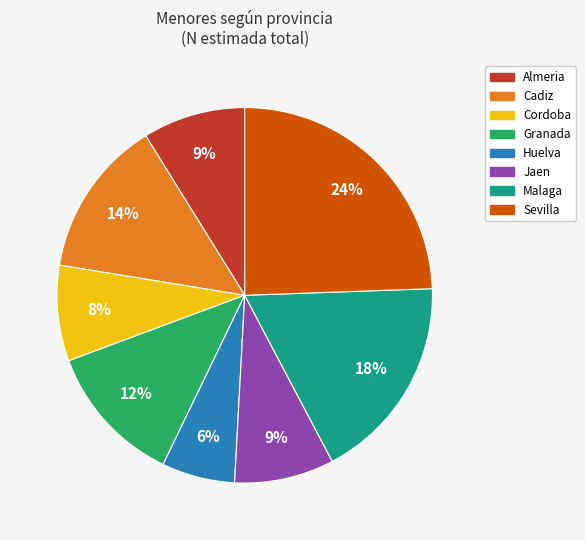

Count the number of slices in the pie.

8